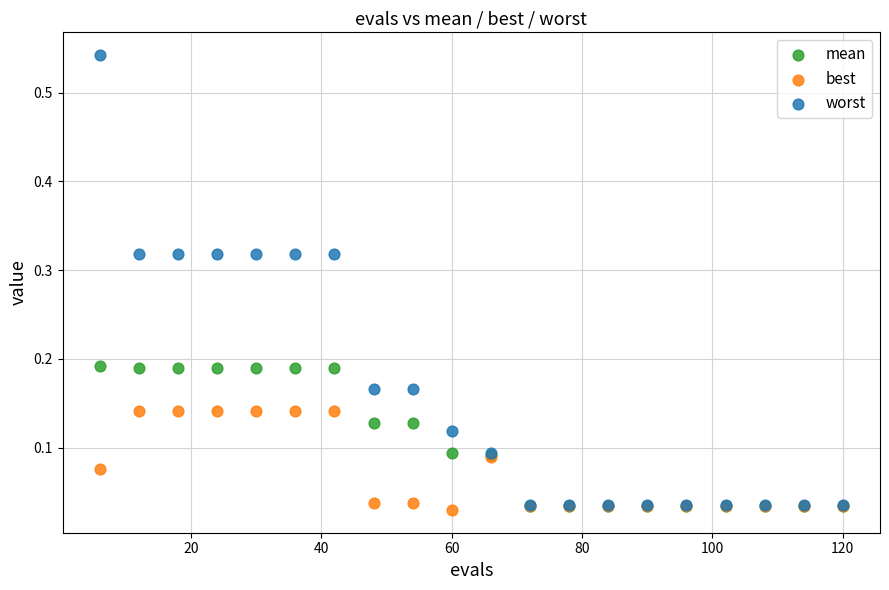

Which series reaches the minimum Y coordinate?

best